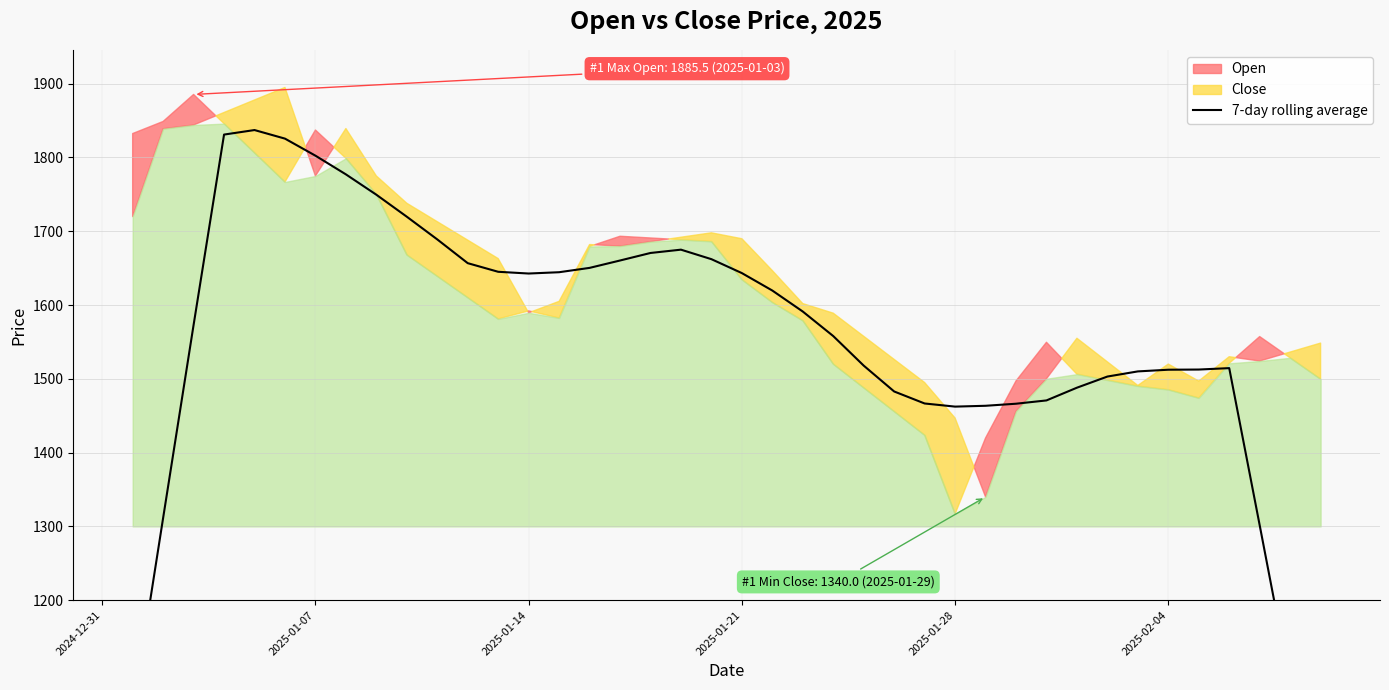

True or false: there are more than 2 points higher than both neighbors.

True